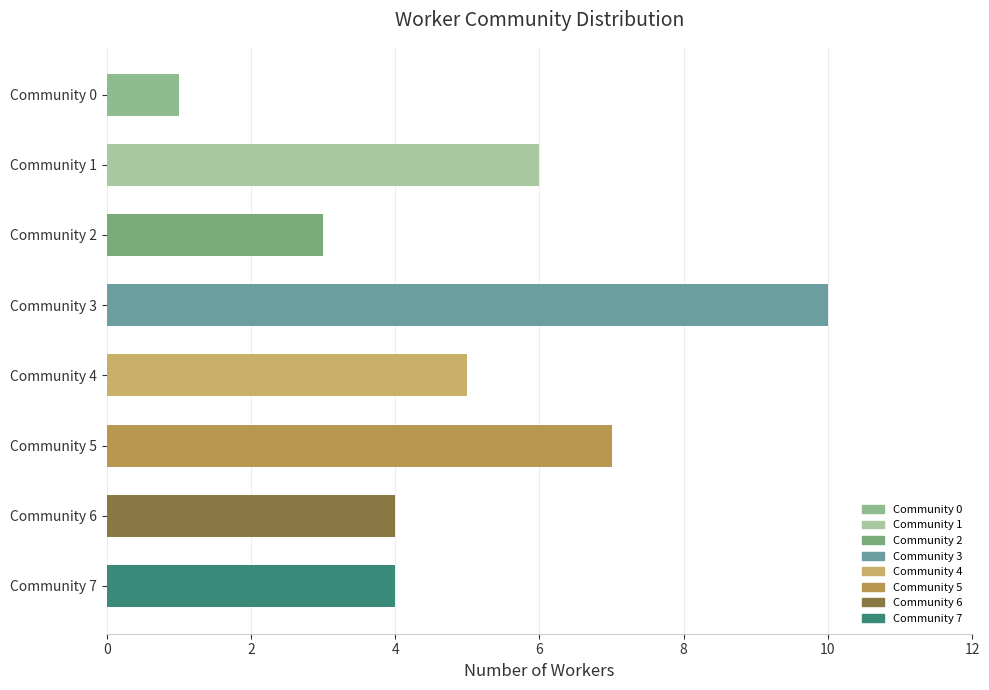

Count the number of values greater than 5.

3